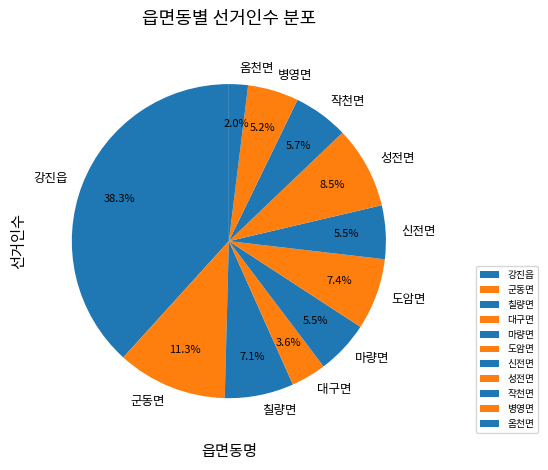

Between 강진읍 and 마량면, which is larger?

강진읍